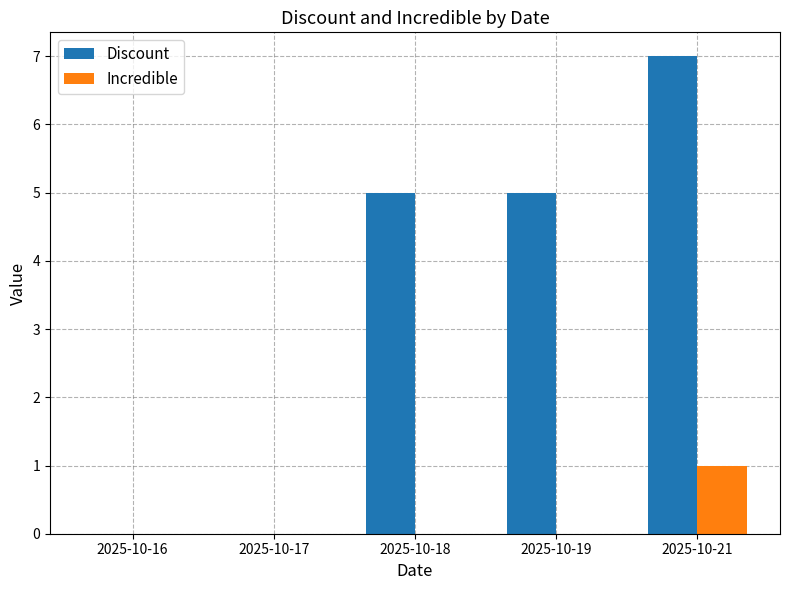

What is the sum of all Incredible values?

1